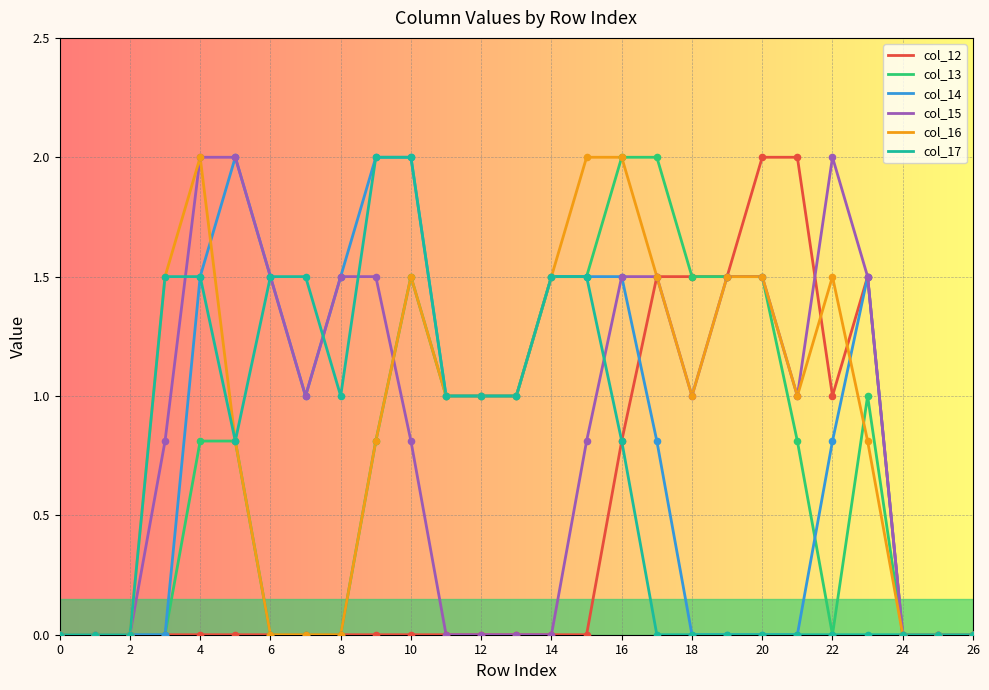

What is the highest value of the col_14 series?

2.0